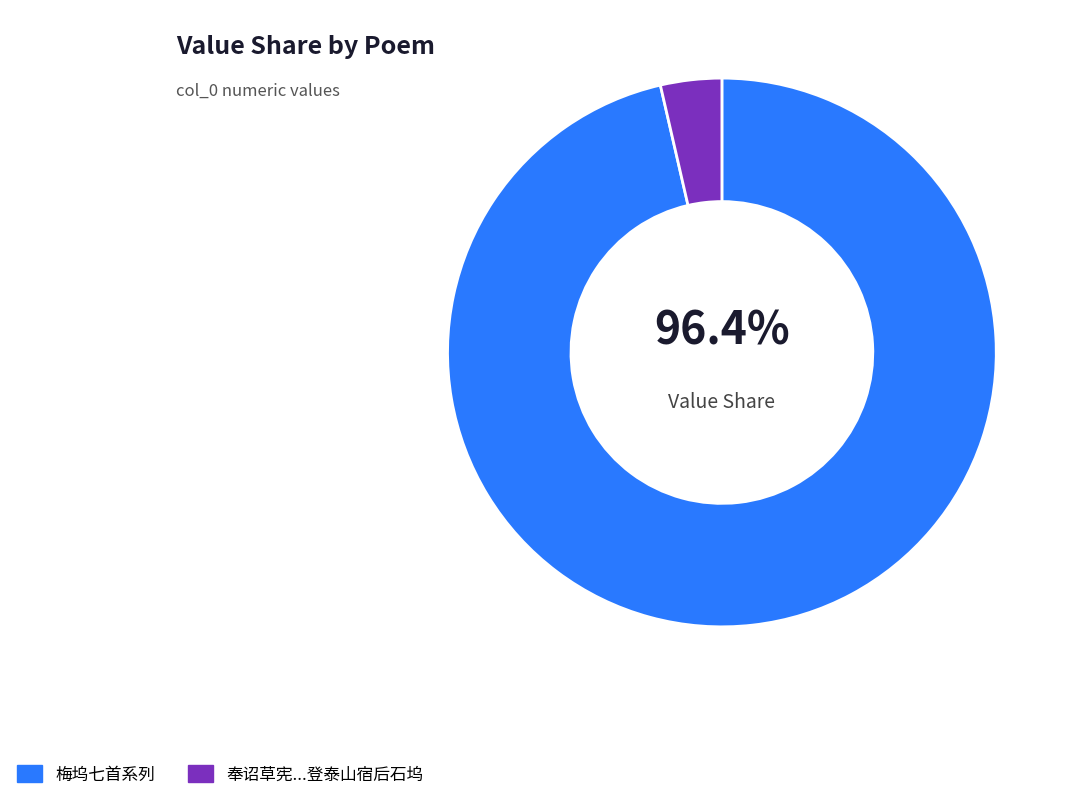

Does any single category account for the majority?

Yes